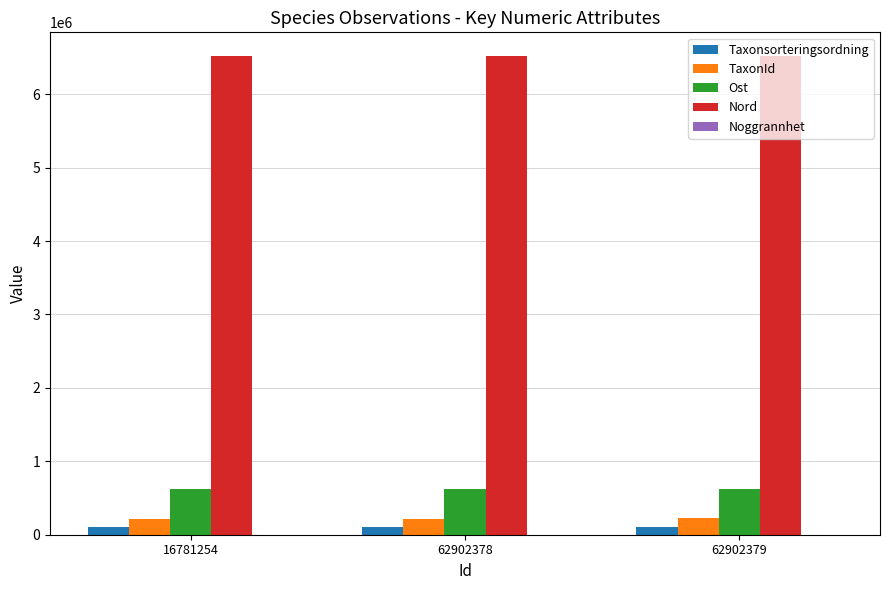

Is the value of Nord at 62902379 greater than the value of TaxonId at 62902378?

Yes